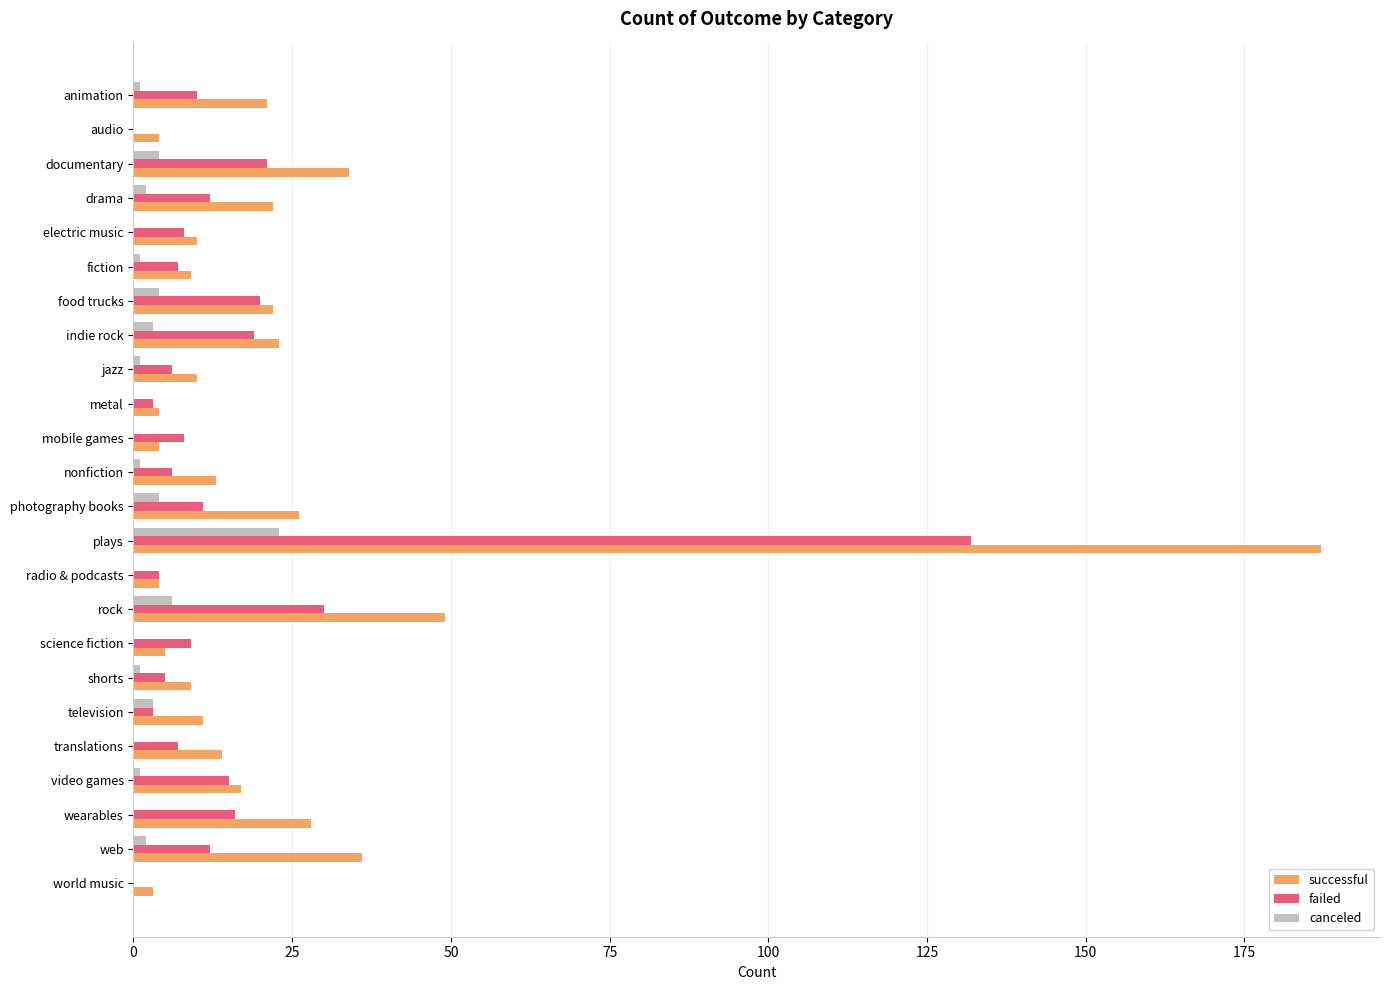

At which label does failed reach its peak?

plays